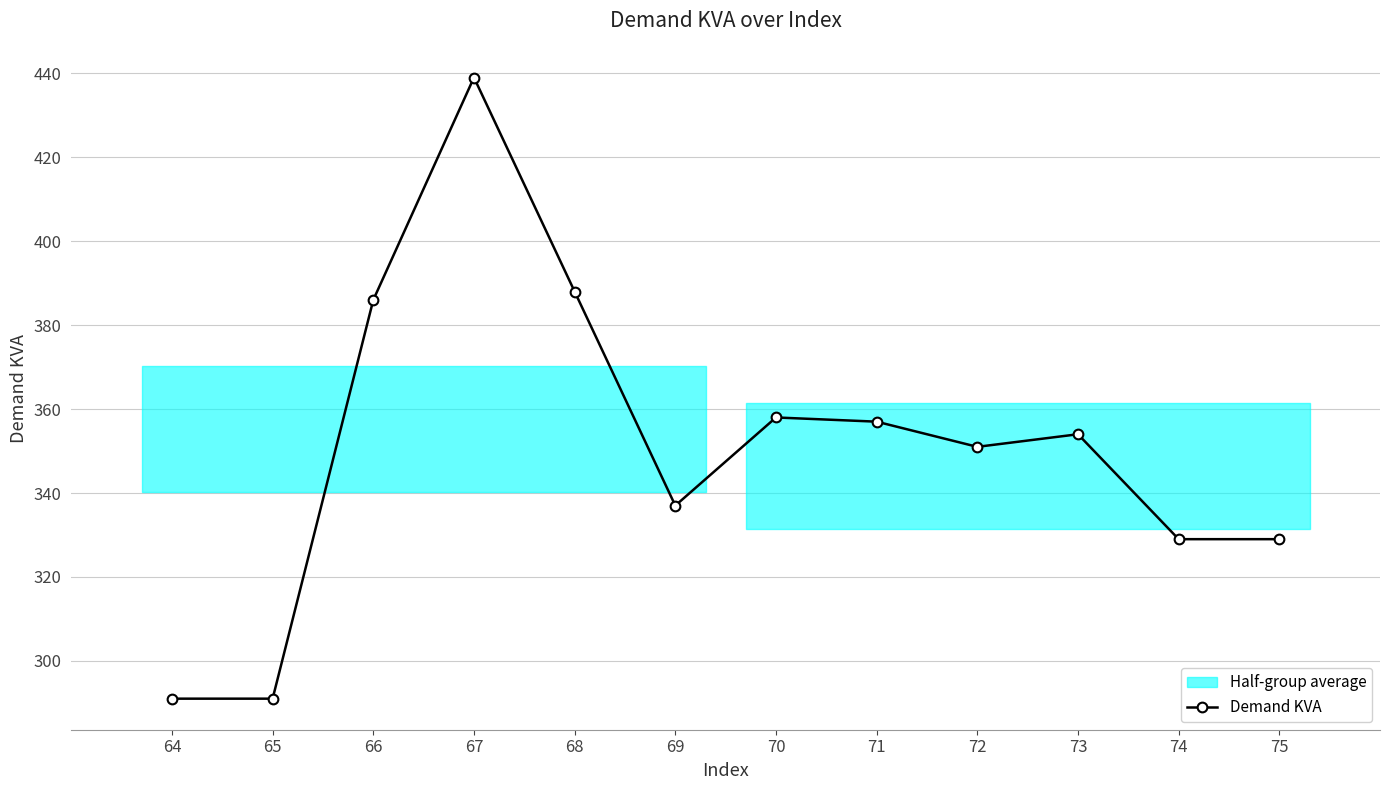

Which has a higher value, 75 or 68?

68